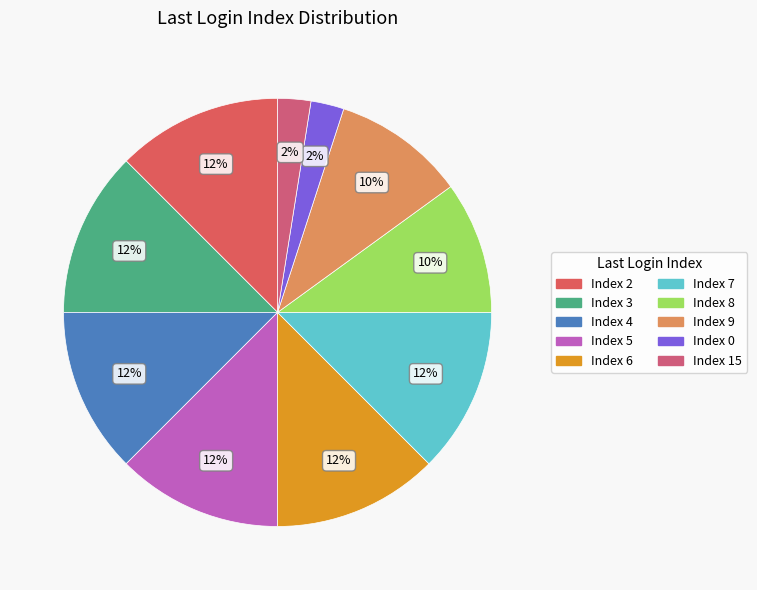

To the nearest percent, what is the difference between the largest and smallest slice percentages?

10%